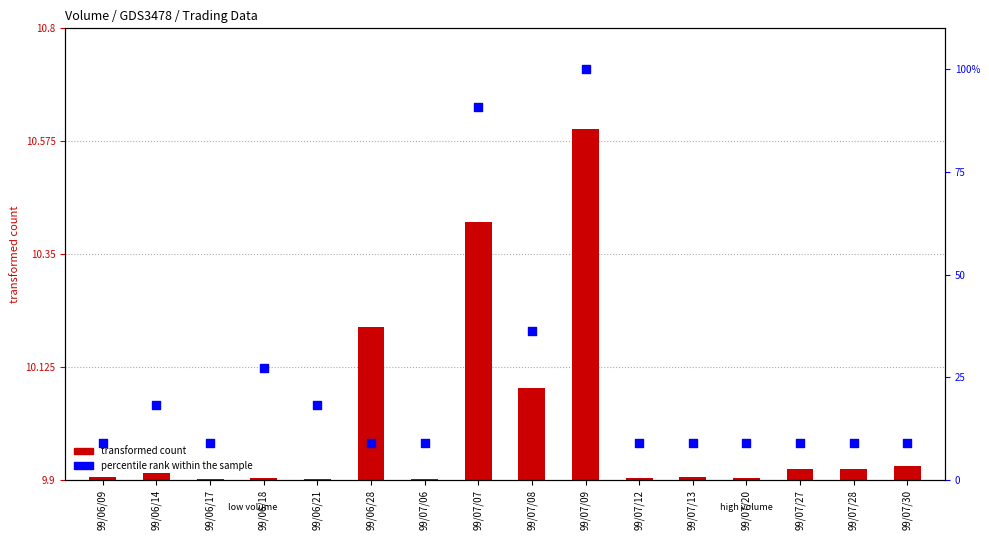

What are all the series names shown in the legend?

transformed count, percentile rank within the sample